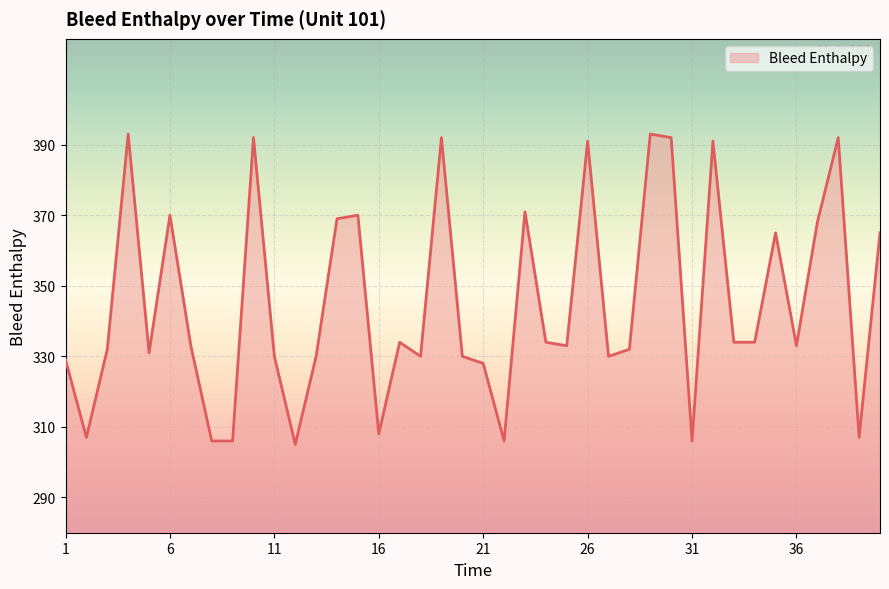

What is the average value?

345